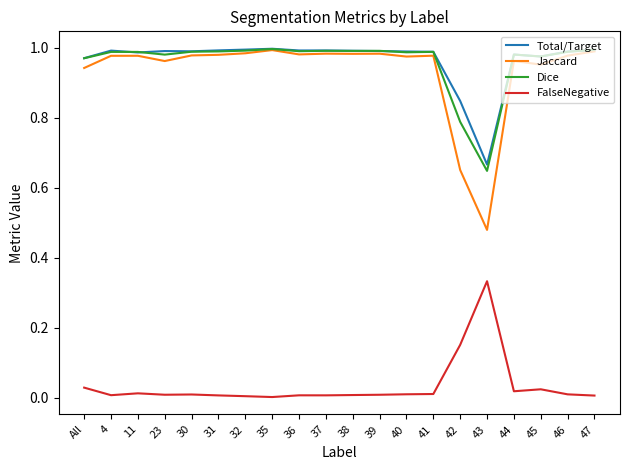

True or false: Total/Target has a value of 1.0 at 23.

True